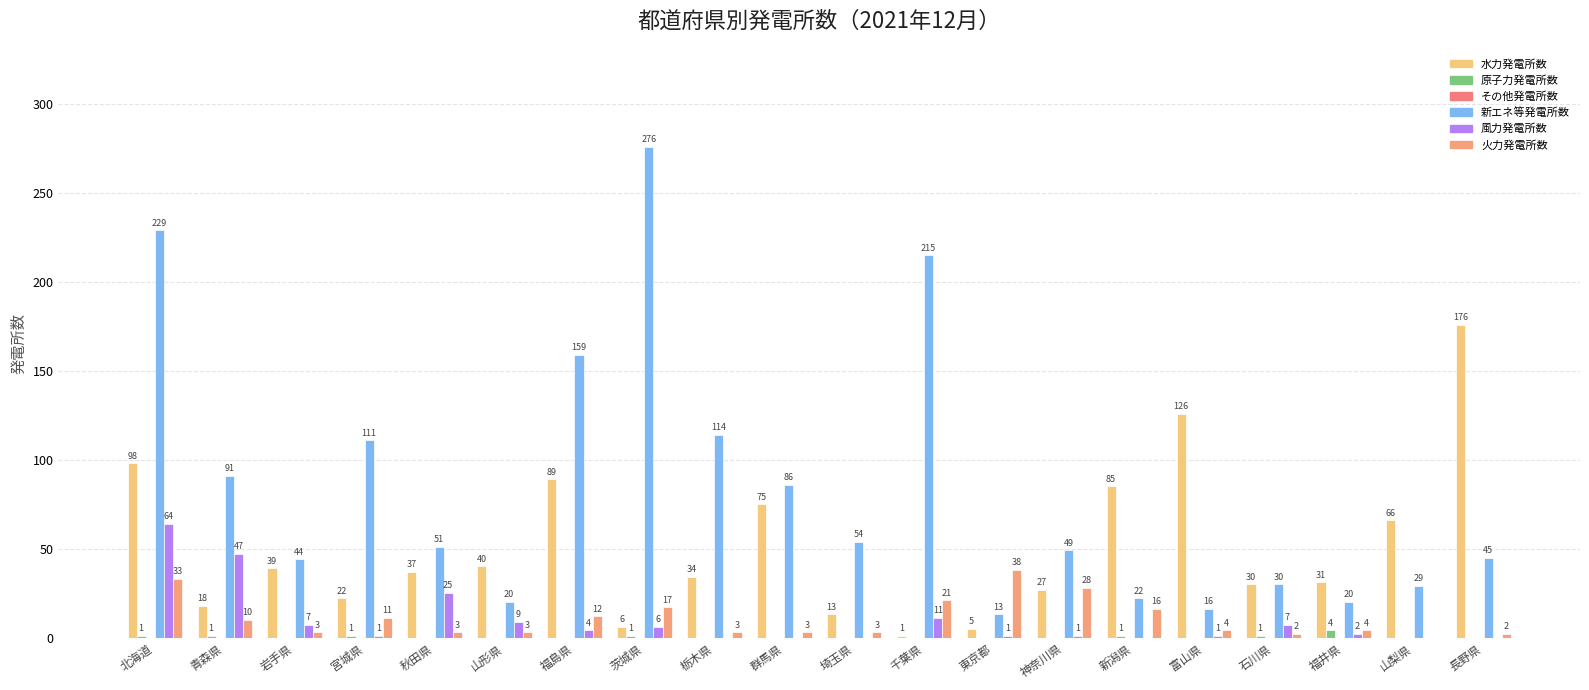

Reading right to left, transcribe all the data shown in this chart.

水力発電所数: 176	66	31	30	126	85	27	5	1	13	75	34	6	89	40	37	22	39	18	98
原子力発電所数: 0	0	4	1	0	1	0	0	0	0	0	0	1	0	0	0	1	0	1	1
その他発電所数: 0	0	0	0	0	0	0	0	0	0	0	0	0	0	0	0	0	0	0	0
新エネ等発電所数: 45	29	20	30	16	22	49	13	215	54	86	114	276	159	20	51	111	44	91	229
風力発電所数: 0	0	2	7	1	0	1	1	11	0	0	0	6	4	9	25	1	7	47	64
火力発電所数: 2	0	4	2	4	16	28	38	21	3	3	3	17	12	3	3	11	3	10	33